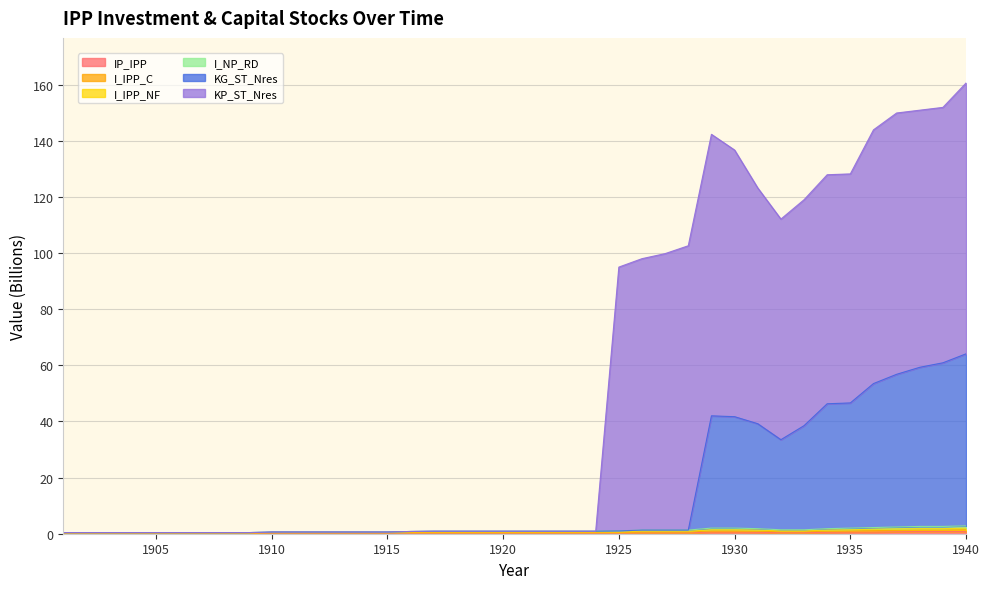

At how many categories does at least one series exceed 1?

15